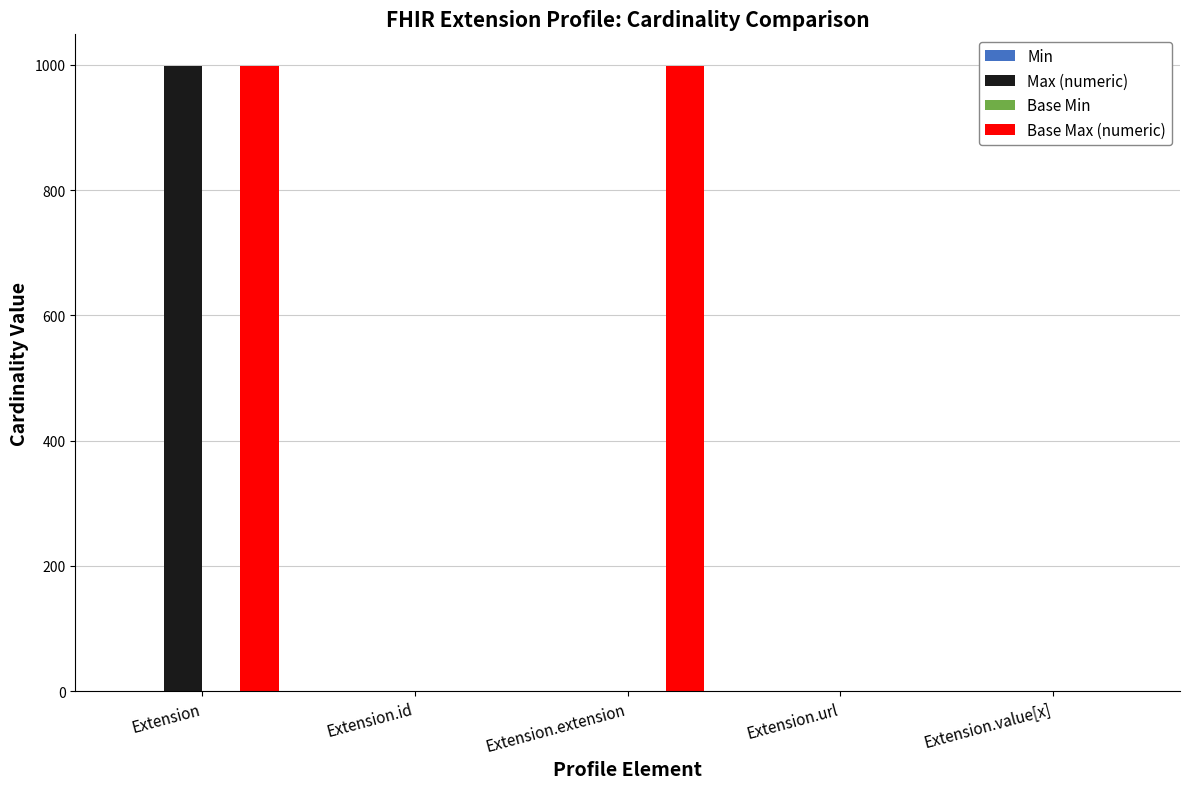

True or false: Max (numeric) has a value of 455 at Extension.

False